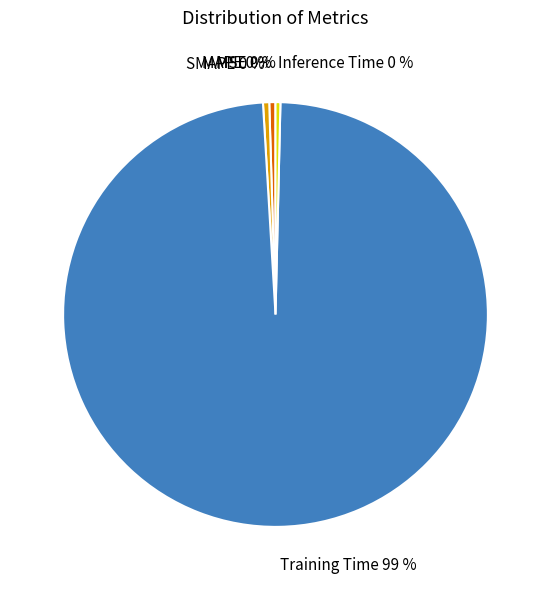

To the nearest percent, what is the average slice percentage?

20%